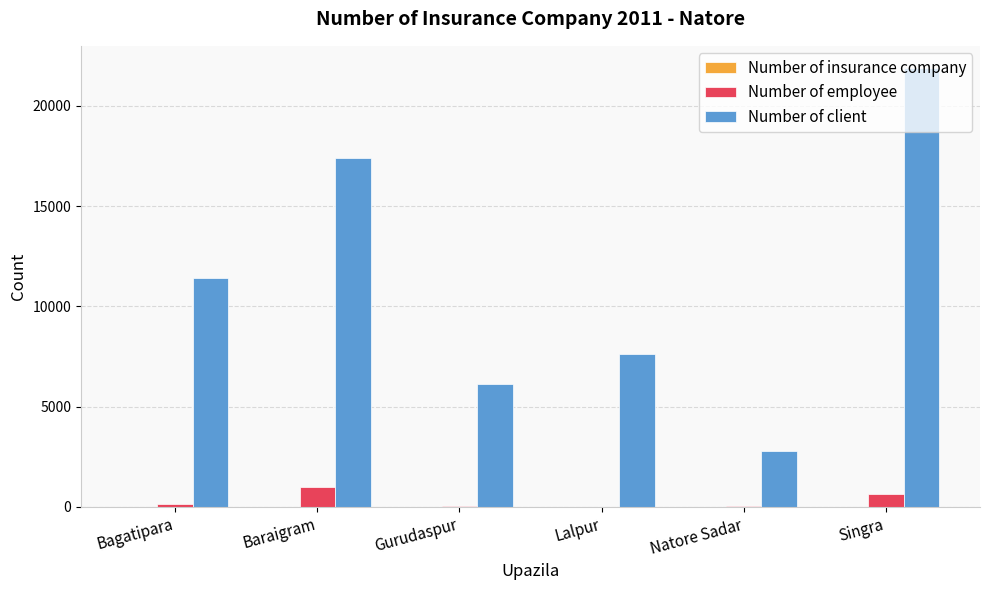

Which series has the largest total across all categories?

Number of client